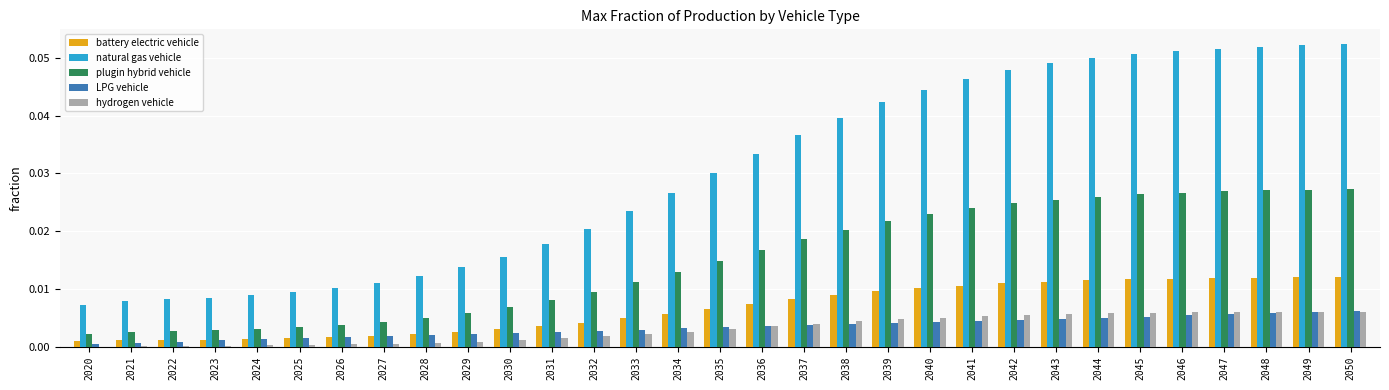

Is it true that hydrogen vehicle equals 0.0 at 2043?

True